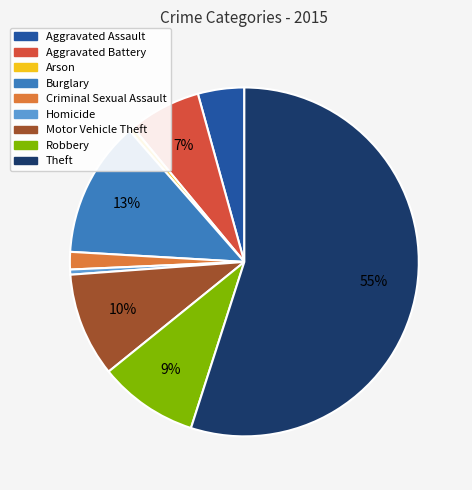

To the nearest percent, what portion does Burglary represent?

13%